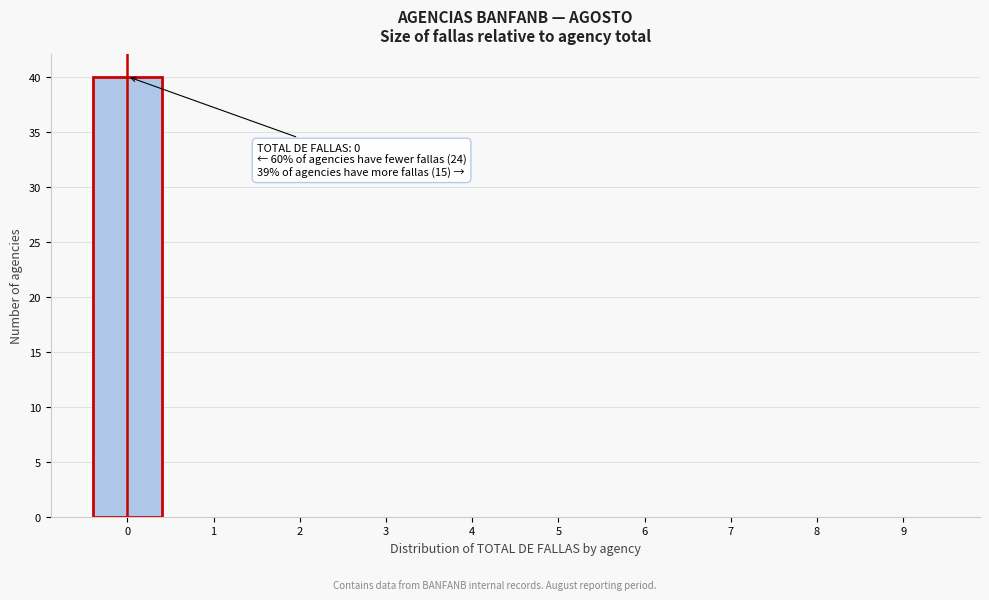

Reading left to right, what are all the values shown in this chart?

0=40	1=0	2=0	3=0	4=0	5=0	6=0	7=0	8=0	9=0